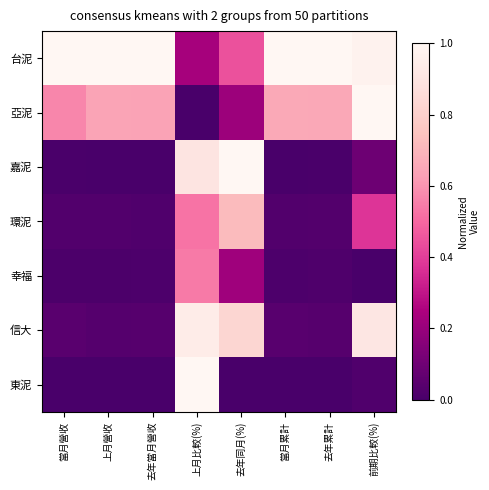

Reading left to right, transcribe all the data shown in this chart.

台泥: 當月營收=1.0	上月營收=1.0	去年當月營收=1.0	上月比較(%)=0.2	去年同月(%)=0.4	當月累計=1.0	去年累計=1.0	前期比較(%)=1.0
亞泥: 當月營收=0.6	上月營收=0.6	去年當月營收=0.6	上月比較(%)=0.0	去年同月(%)=0.2	當月累計=0.7	去年累計=0.7	前期比較(%)=1.0
嘉泥: 當月營收=0.0	上月營收=0.0	去年當月營收=0.0	上月比較(%)=0.9	去年同月(%)=1.0	當月累計=0.0	去年累計=0.0	前期比較(%)=0.1
環泥: 當月營收=0.0	上月營收=0.0	去年當月營收=0.0	上月比較(%)=0.5	去年同月(%)=0.7	當月累計=0.0	去年累計=0.0	前期比較(%)=0.4
幸福: 當月營收=0.0	上月營收=0.0	去年當月營收=0.0	上月比較(%)=0.5	去年同月(%)=0.2	當月累計=0.0	去年累計=0.0	前期比較(%)=0.0
信大: 當月營收=0.0	上月營收=0.0	去年當月營收=0.0	上月比較(%)=0.9	去年同月(%)=0.8	當月累計=0.0	去年累計=0.0	前期比較(%)=0.9
東泥: 當月營收=0.0	上月營收=0.0	去年當月營收=0.0	上月比較(%)=1.0	去年同月(%)=0.0	當月累計=0.0	去年累計=0.0	前期比較(%)=0.0